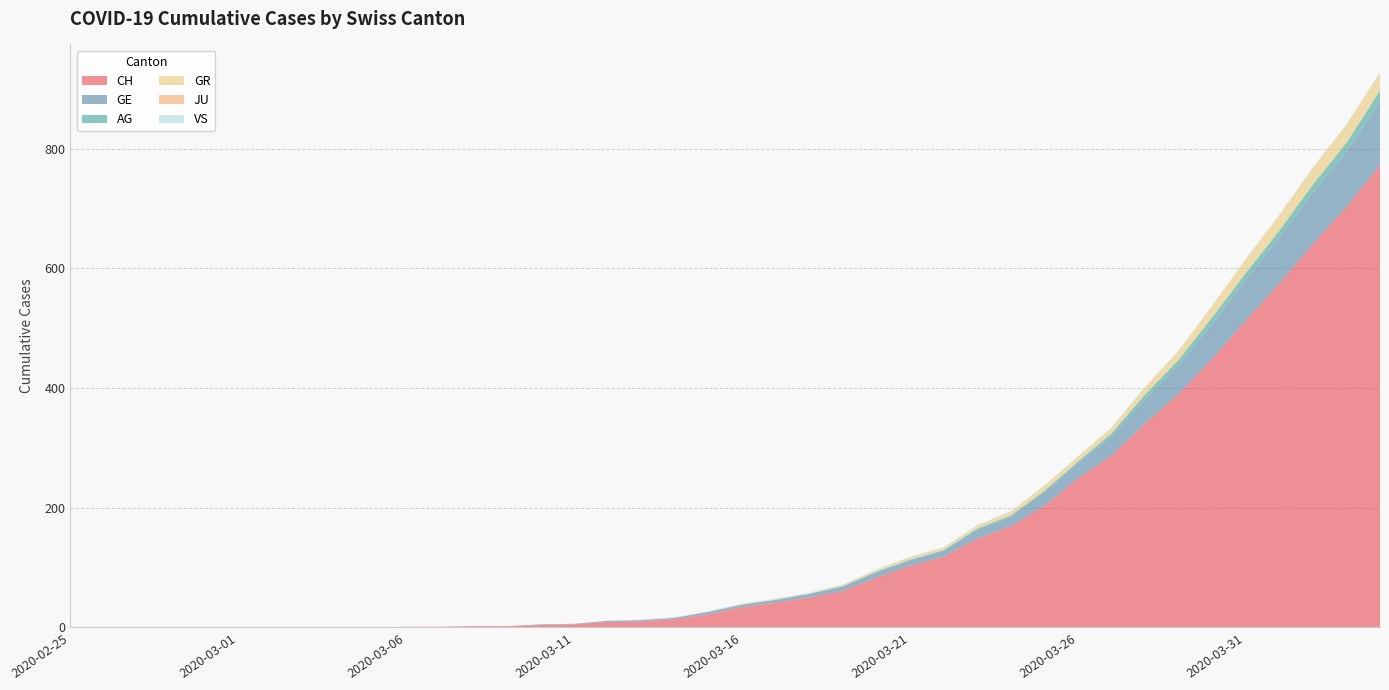

True or false: AG and CH cross at least once.

False